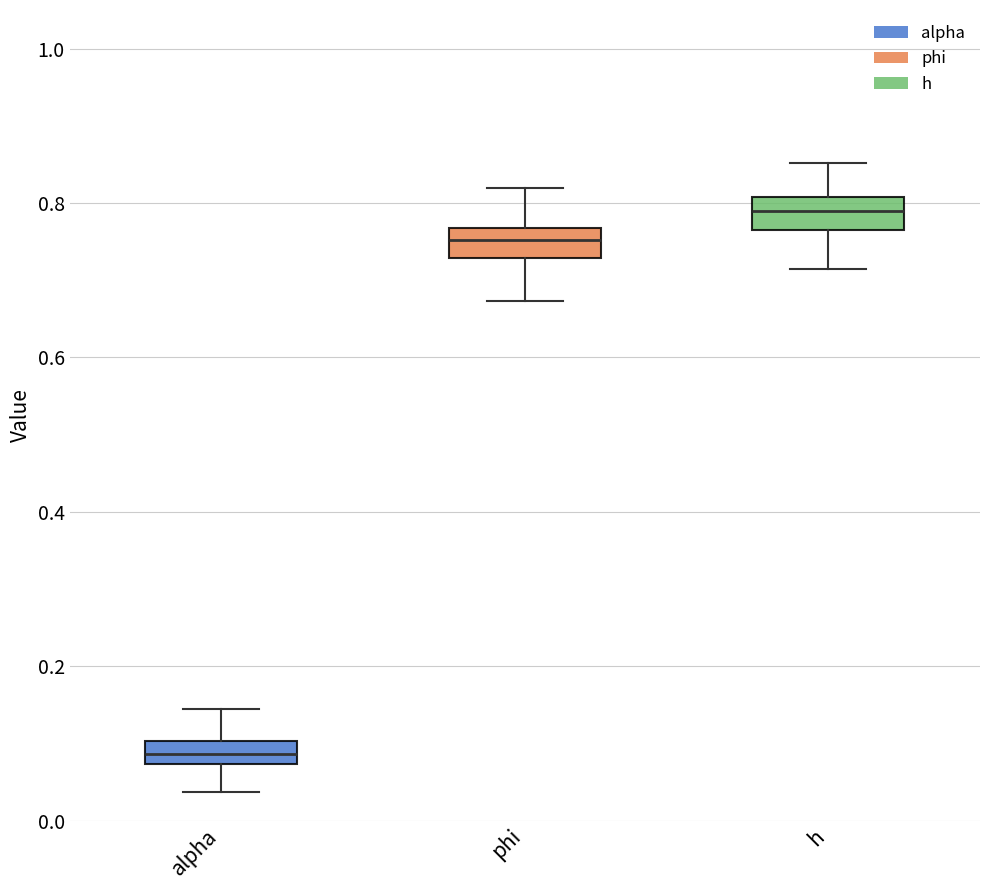

Which box has the lowest median line?

alpha